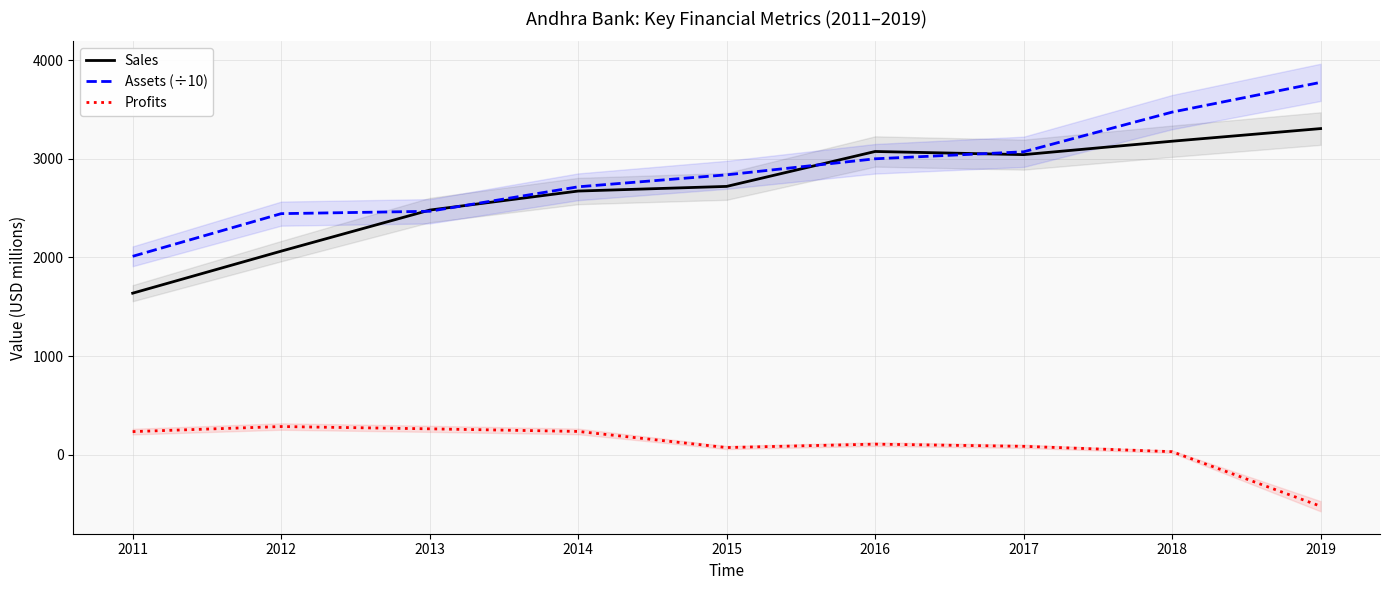

True or false: Sales has more than 2 interior local peaks.

False